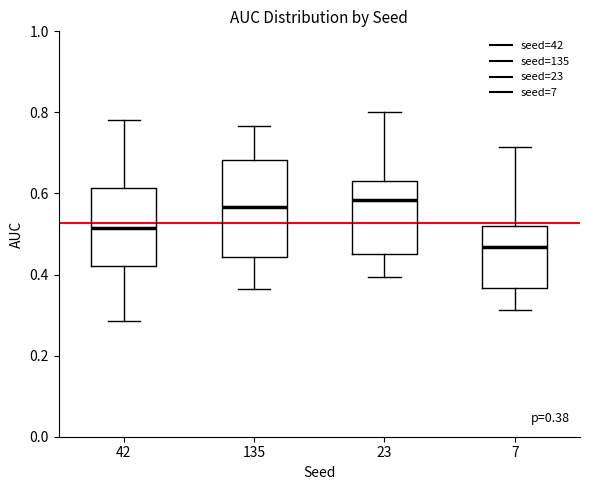

Comparing the boxes themselves (not the whiskers), which one is the tallest?

135